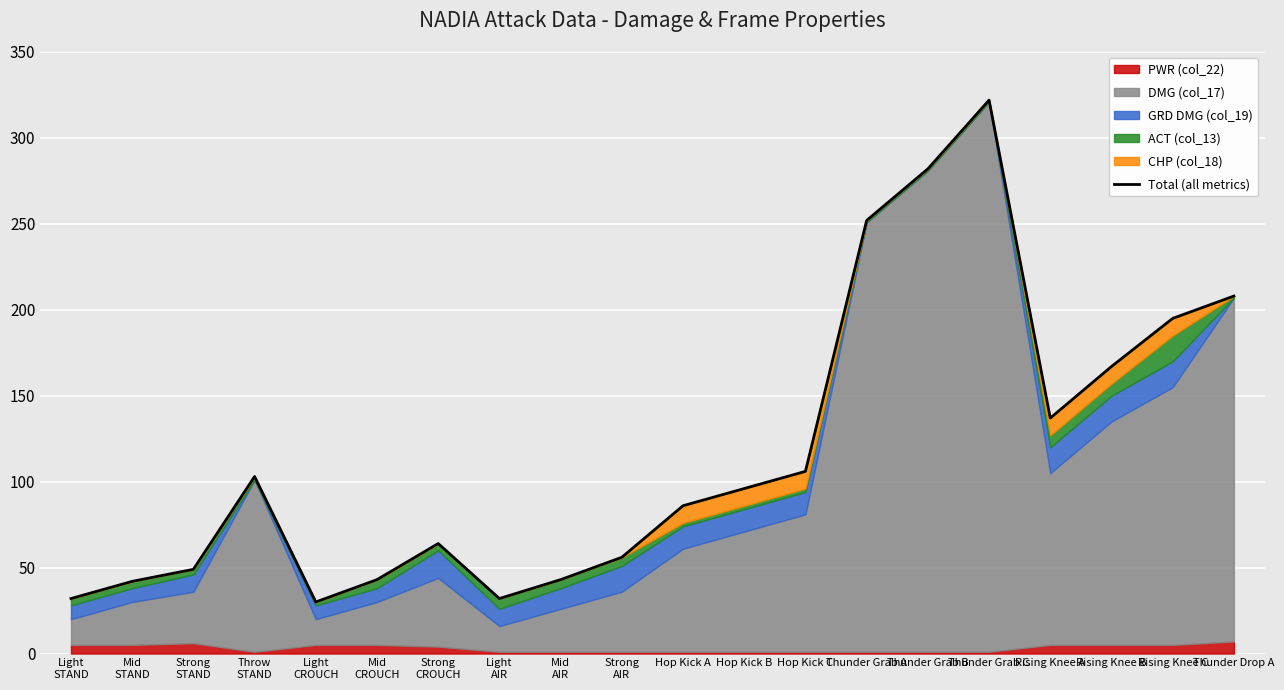

What is the value of the 2nd point from the left?

42